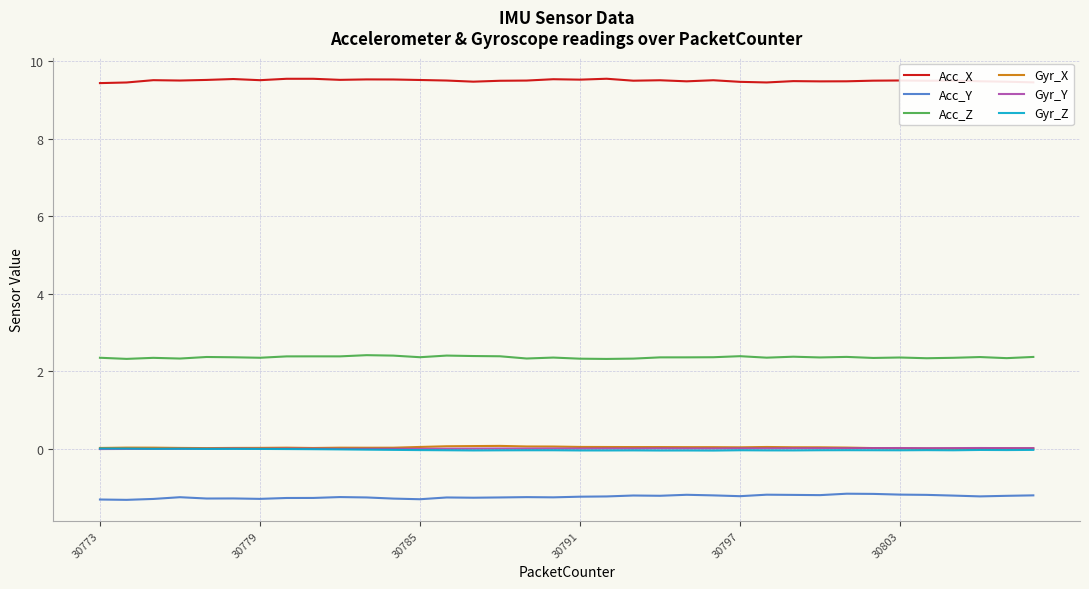

Which series has the largest total across all categories?

Acc_X